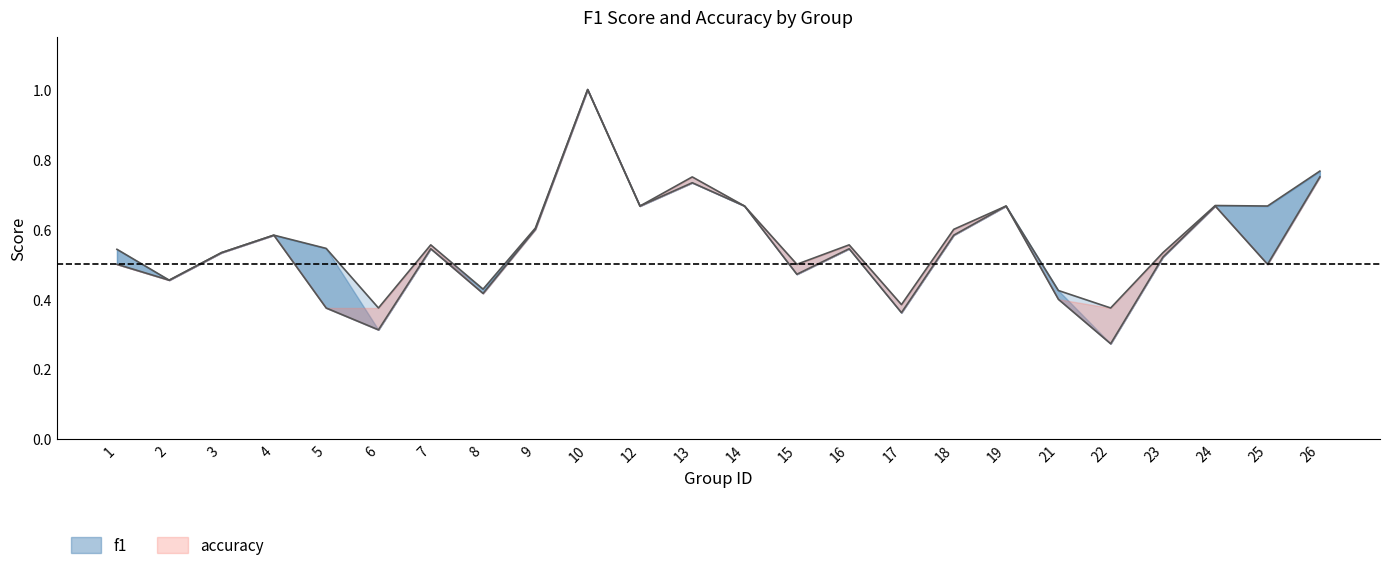

At 5, list the series in order from largest to smallest.

f1, accuracy